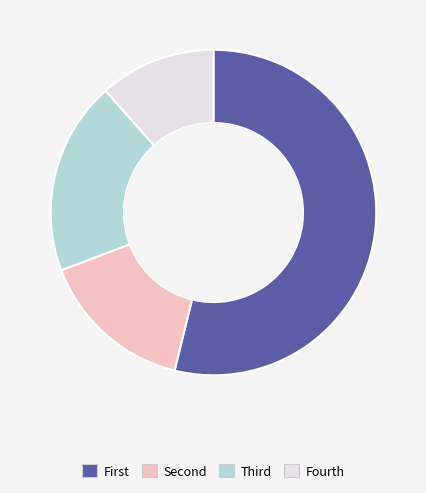

Is there a majority slice in this chart?

Yes